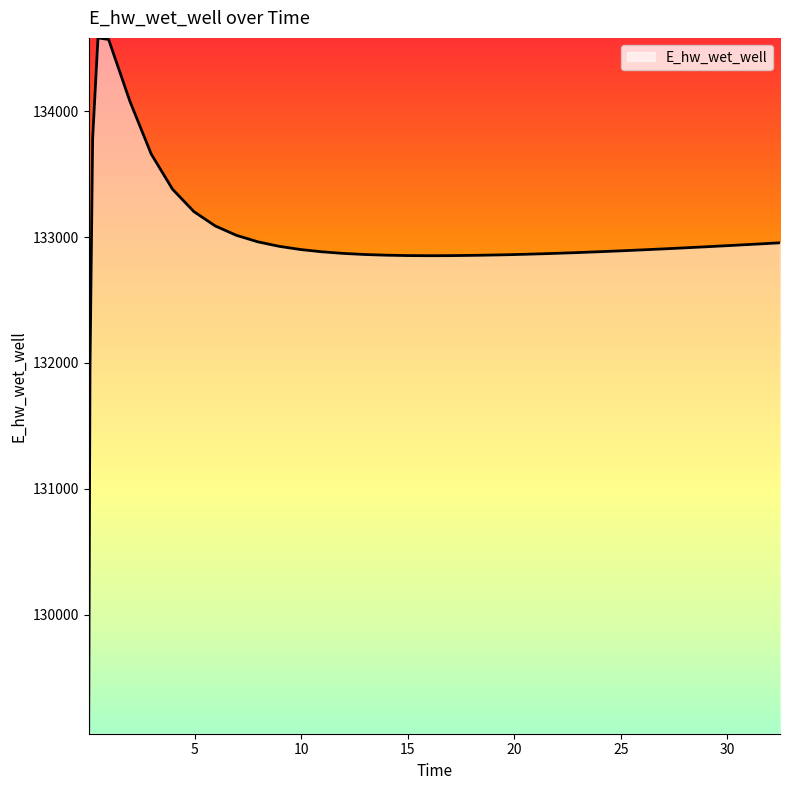

What is the maximum value shown in the chart?

134582.5